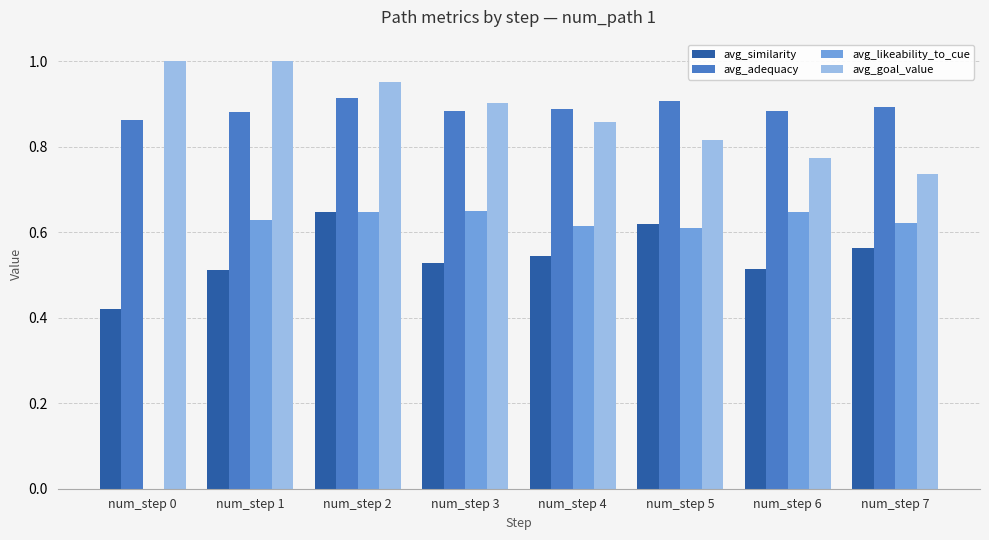

What is the maximum value shown in the chart?

1.0